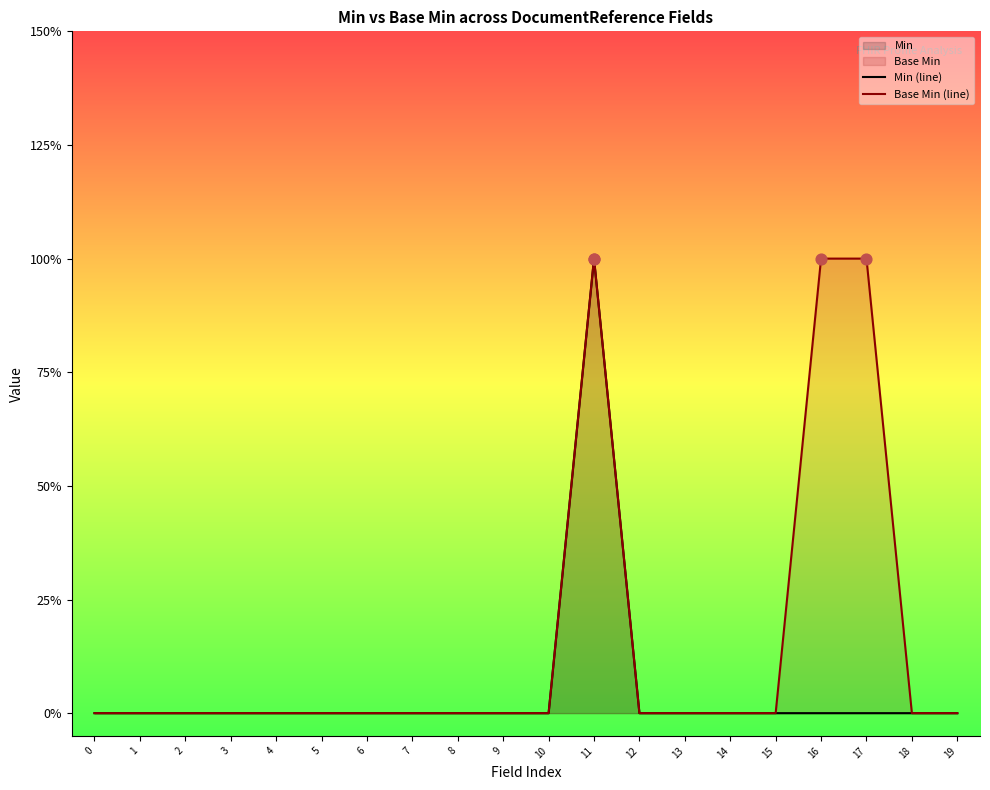

At which category is the sum across all series the highest?

11